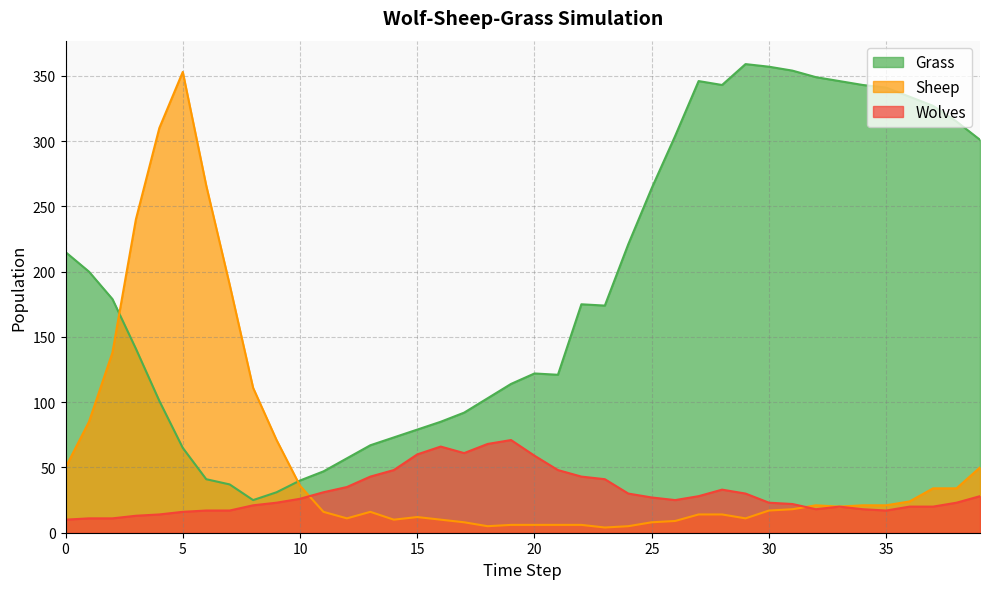

Does the chart display data point markers on the line(s)?

No